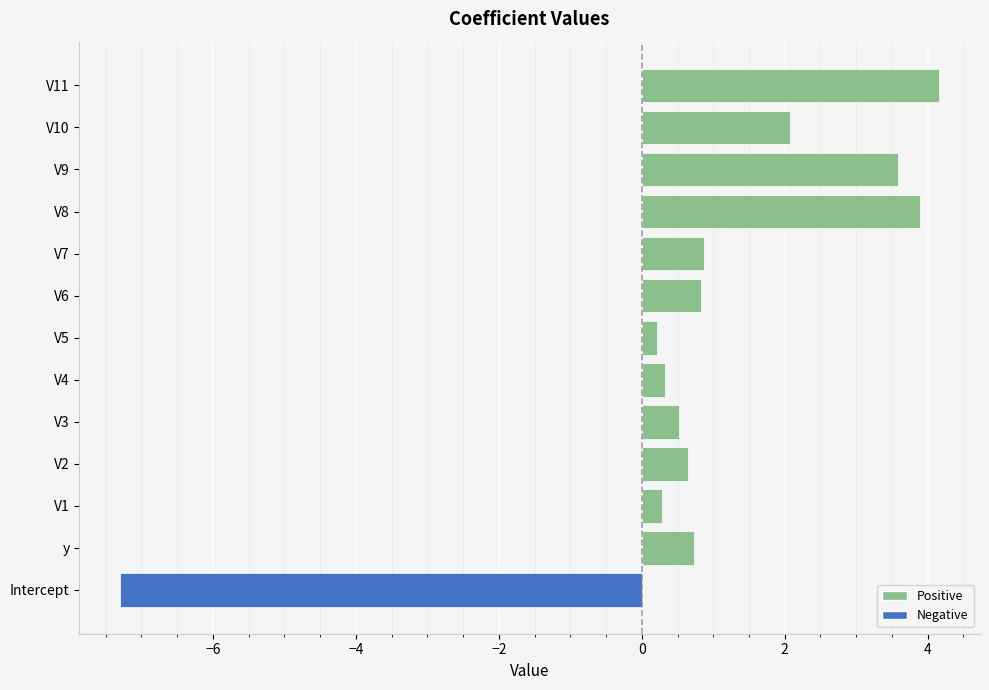

Count the number of data series in this chart.

1